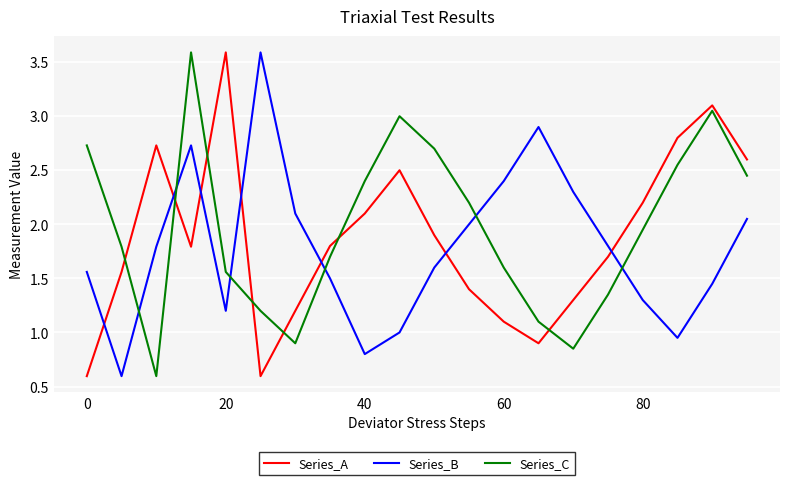

What is the highest value of the Series_B series?

3.6